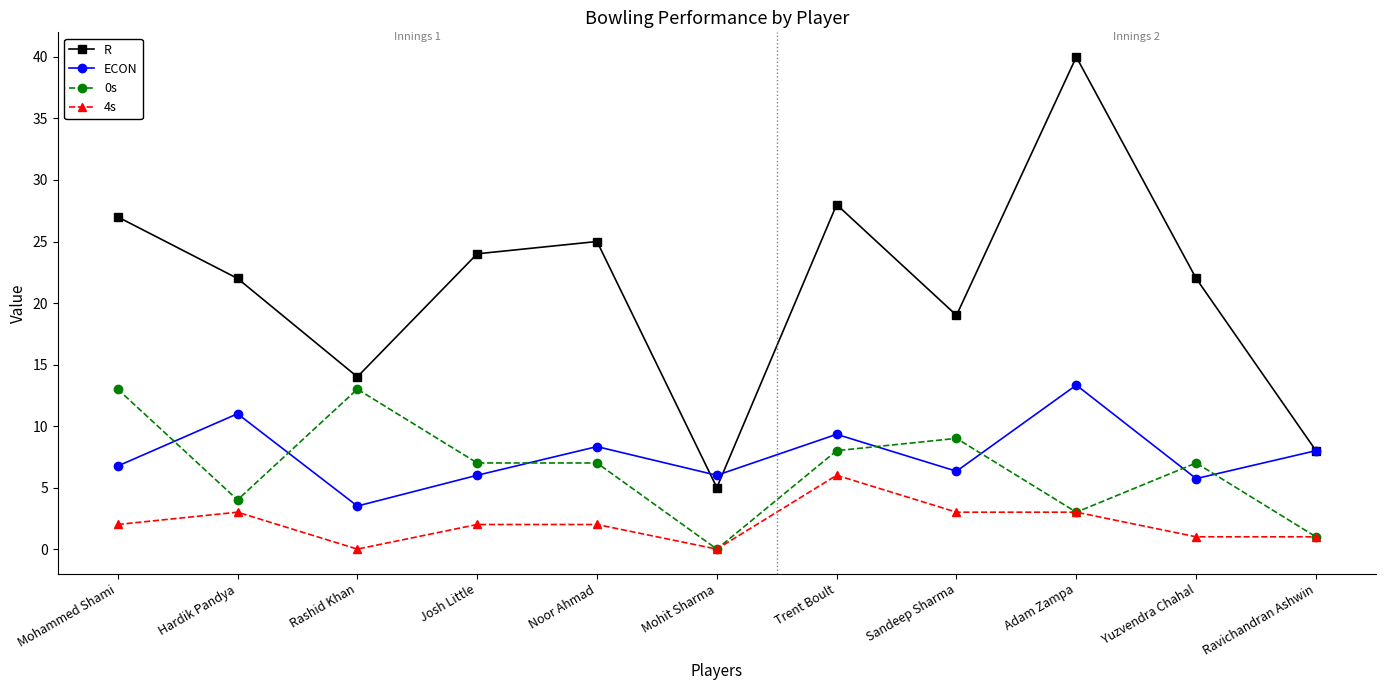

True or false: 4s and R intersect in this chart.

False